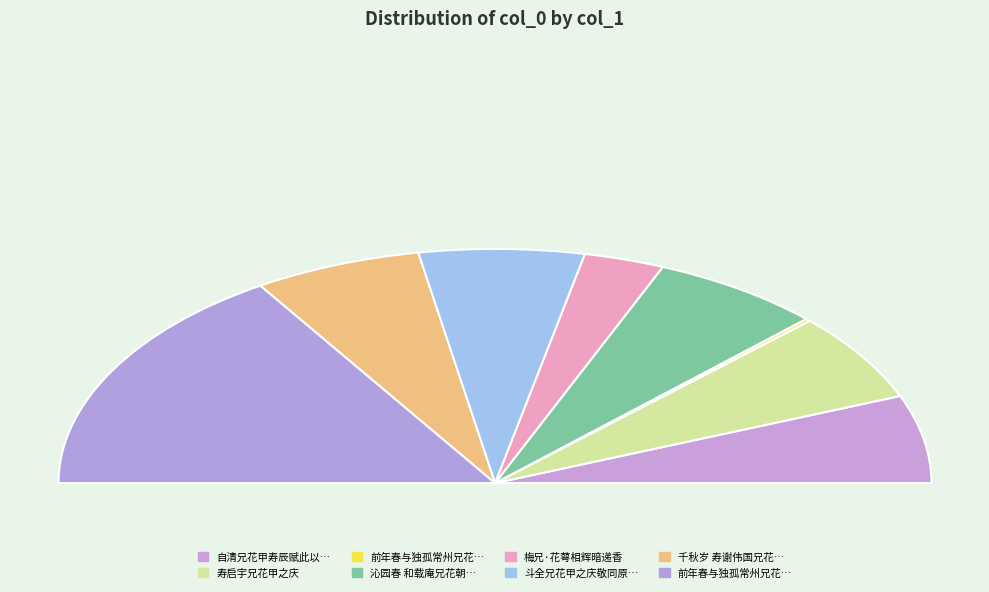

What is the change in value from 自清兄花甲寿辰赋此以贺 to 前年春与独孤常州兄花时为别倏已三年矣?

-430846